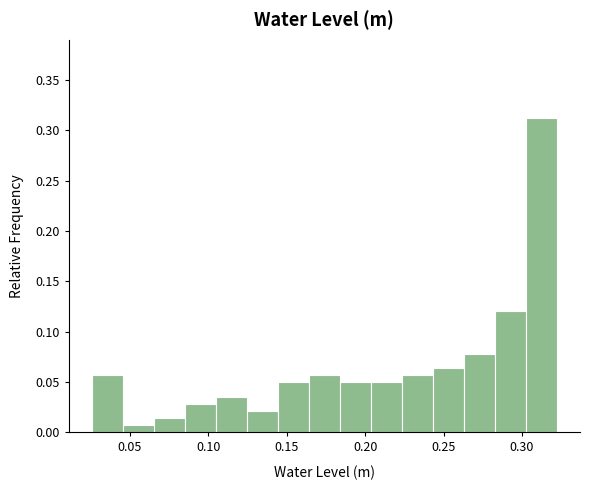

Read against the x-axis, roughly where is the centre of the tallest bar?

0.310